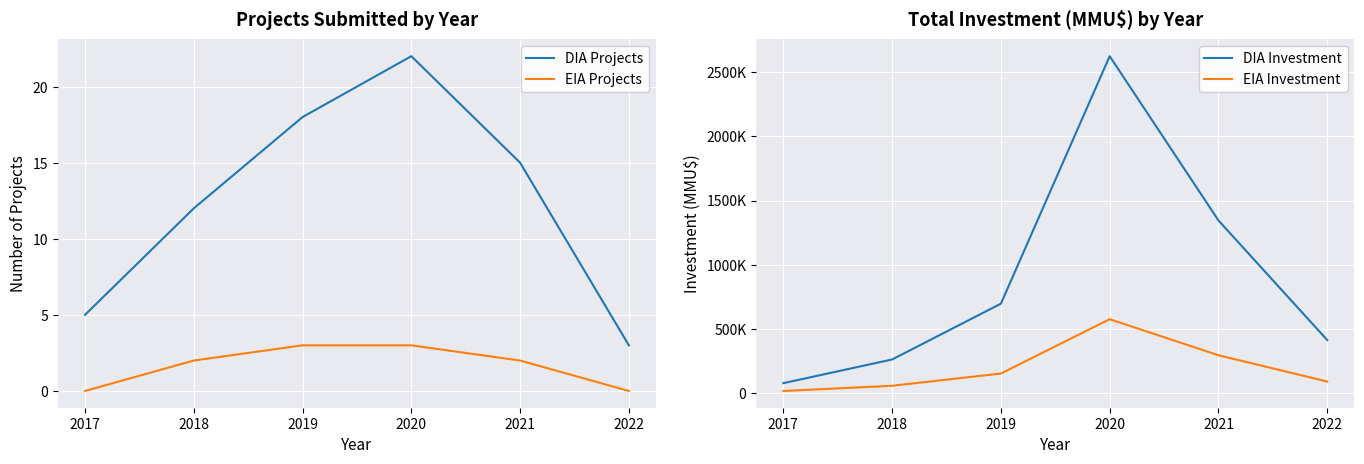

What is the sum of all DIA Projects values?

75